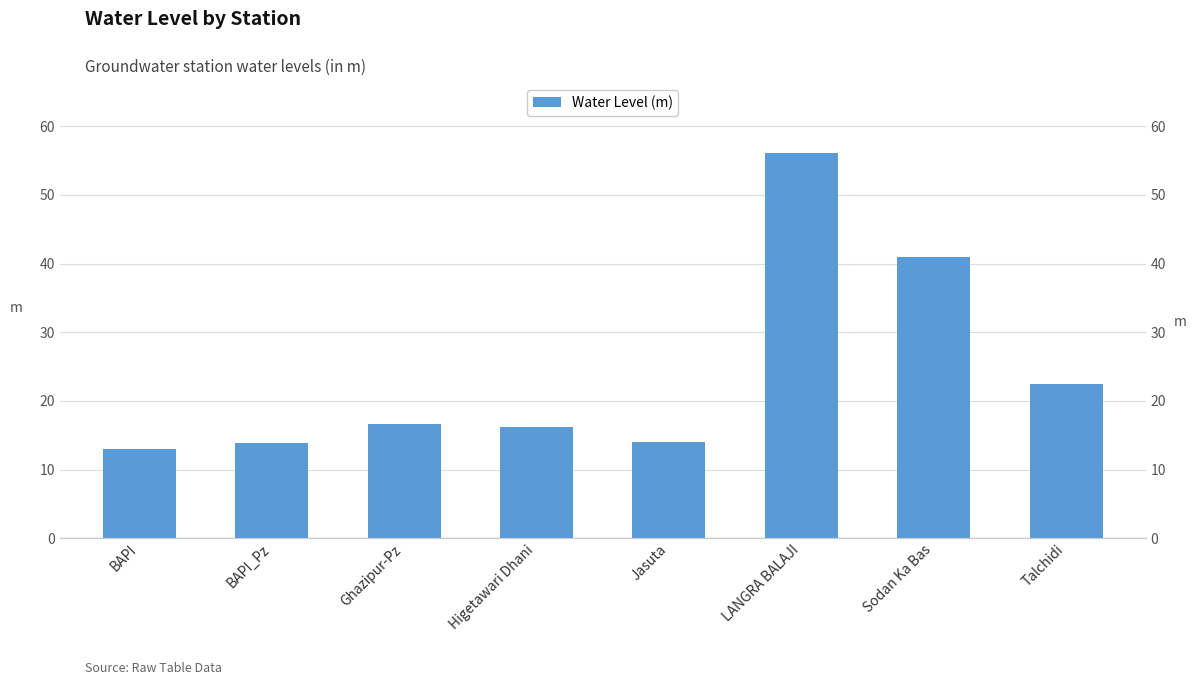

Rank the categories by value from lowest to highest.

BAPI, BAPI_Pz, Jasuta, Higetawari Dhani, Ghazipur-Pz, Talchidi, Sodan Ka Bas, LANGRA BALAJI